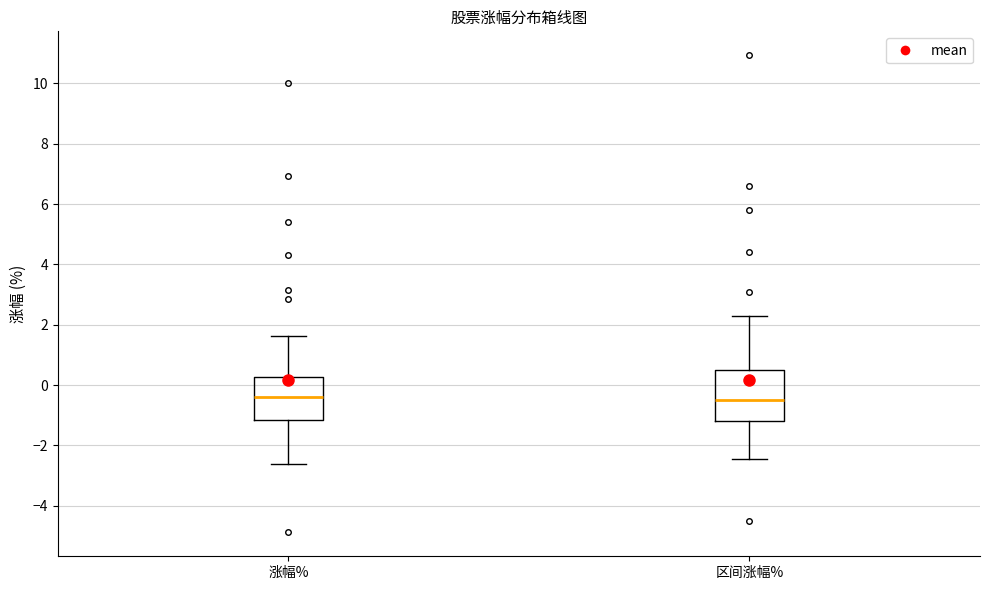

Reading left to right, read every box against the y-axis: the position of its median line, the range the box covers, and the ends of its whiskers. The values are not printed on the chart, so give them approximately, as read against the axis.

涨幅%: median -0.4, box -1.2 to 0.2, whiskers -2.6 to 1.6
区间涨幅%: median -0.4, box -1.2 to 0.4, whiskers -2.4 to 2.2